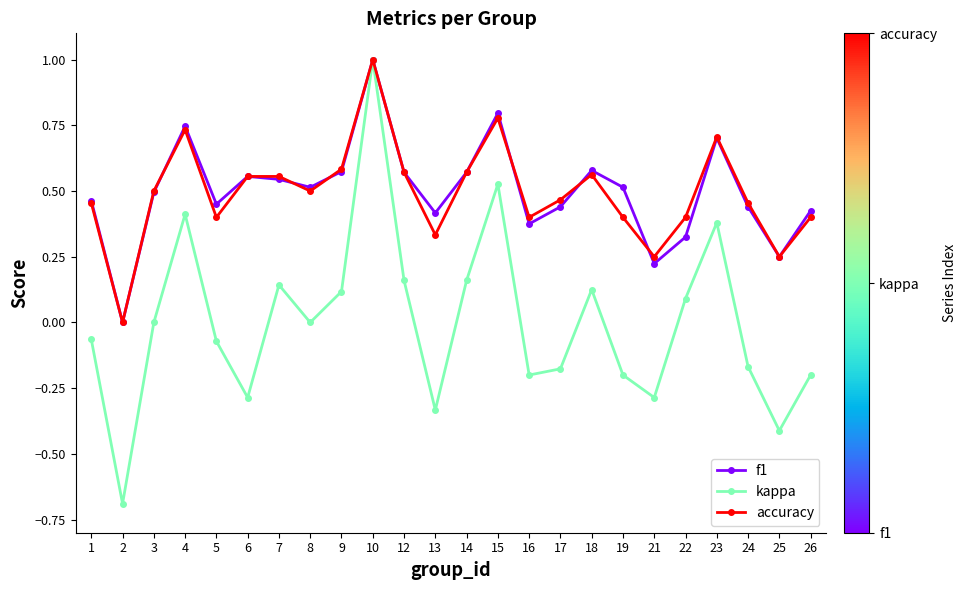

Rank the series at 19 from highest to lowest value.

f1, accuracy, kappa